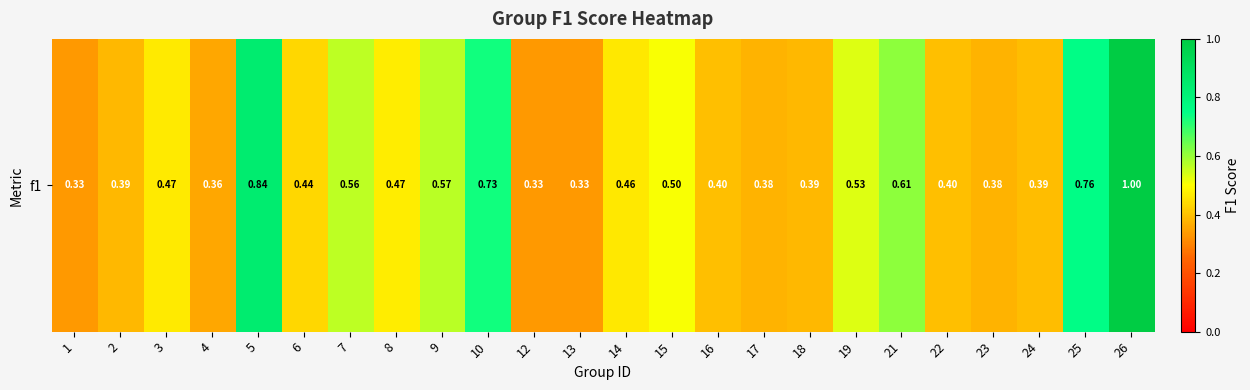

Which category has the highest value across all series?

26